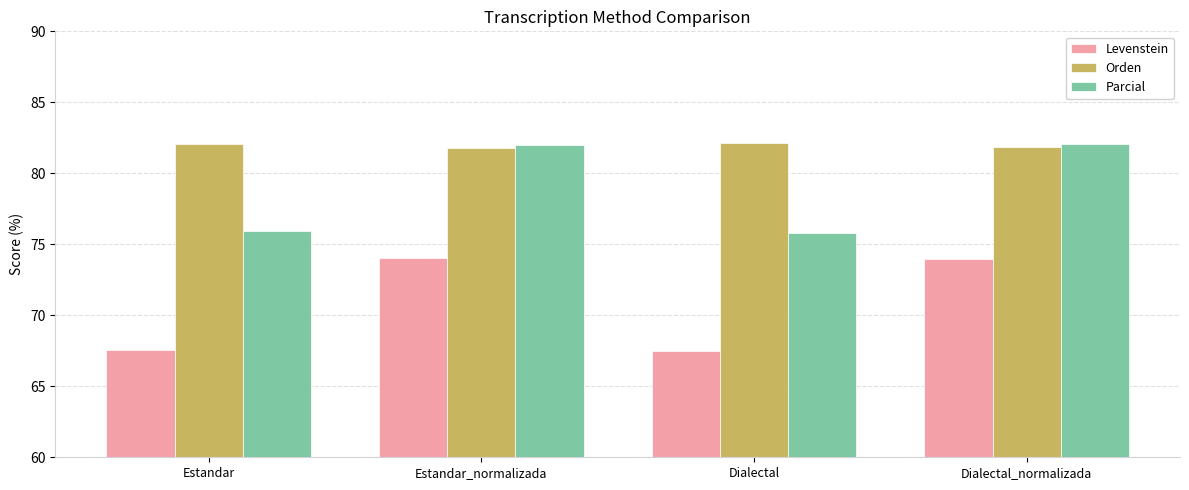

What is the lowest value of the Parcial series?

75.8